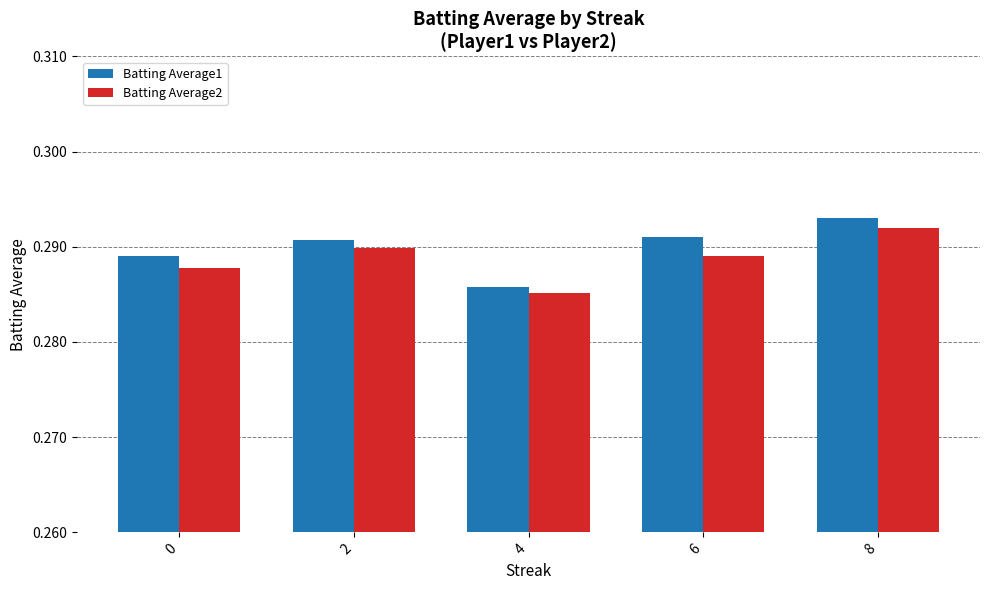

How many bars are there in each group?

2